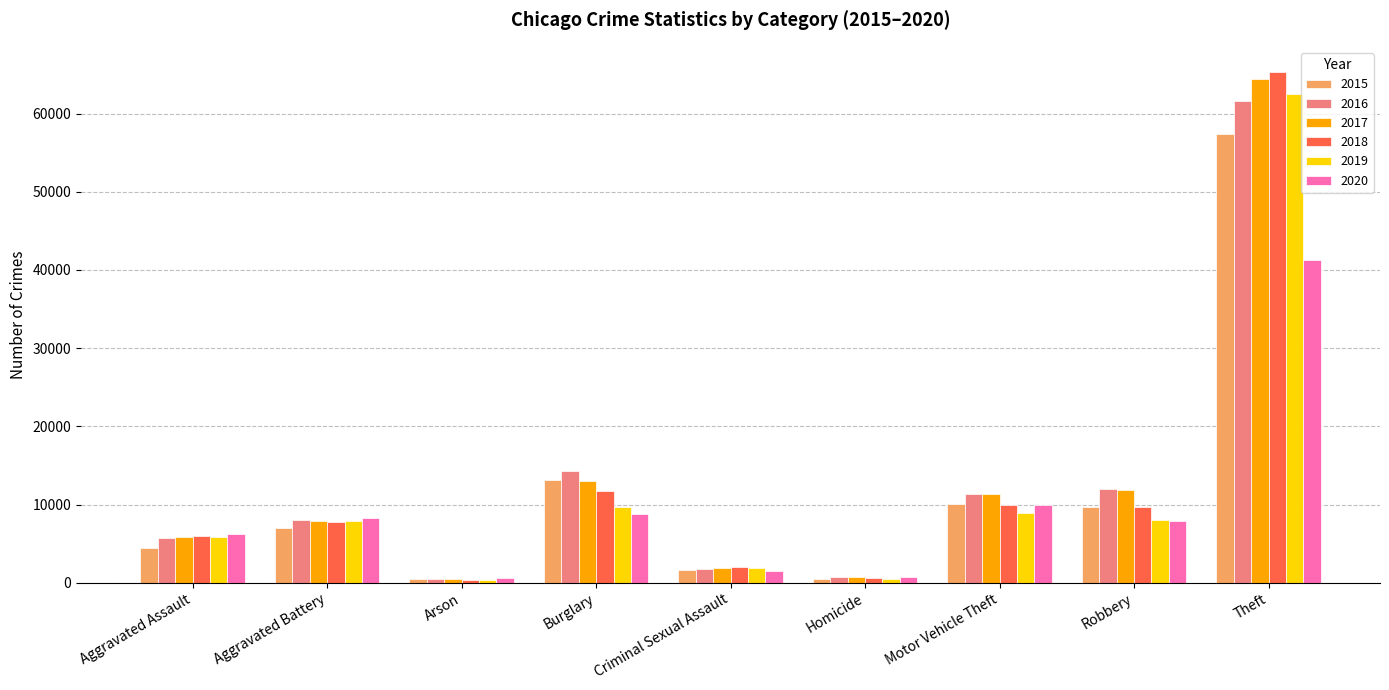

The 2020 series shows 2533 at Burglary. True or false?

False